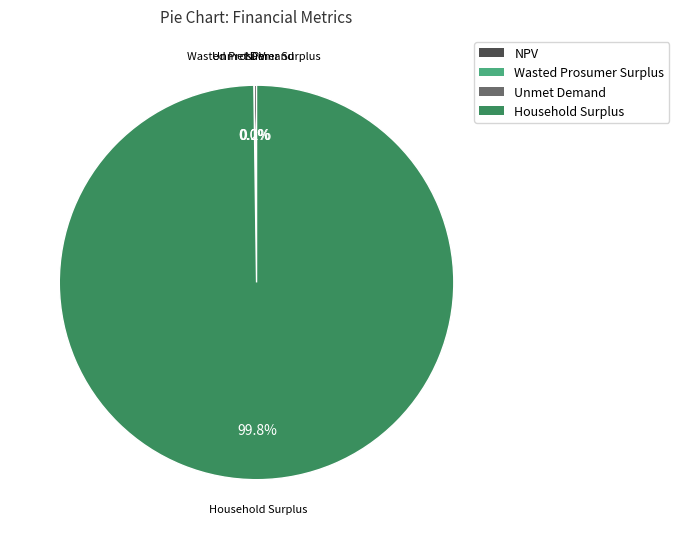

Which category has the biggest portion of the pie?

Household Surplus